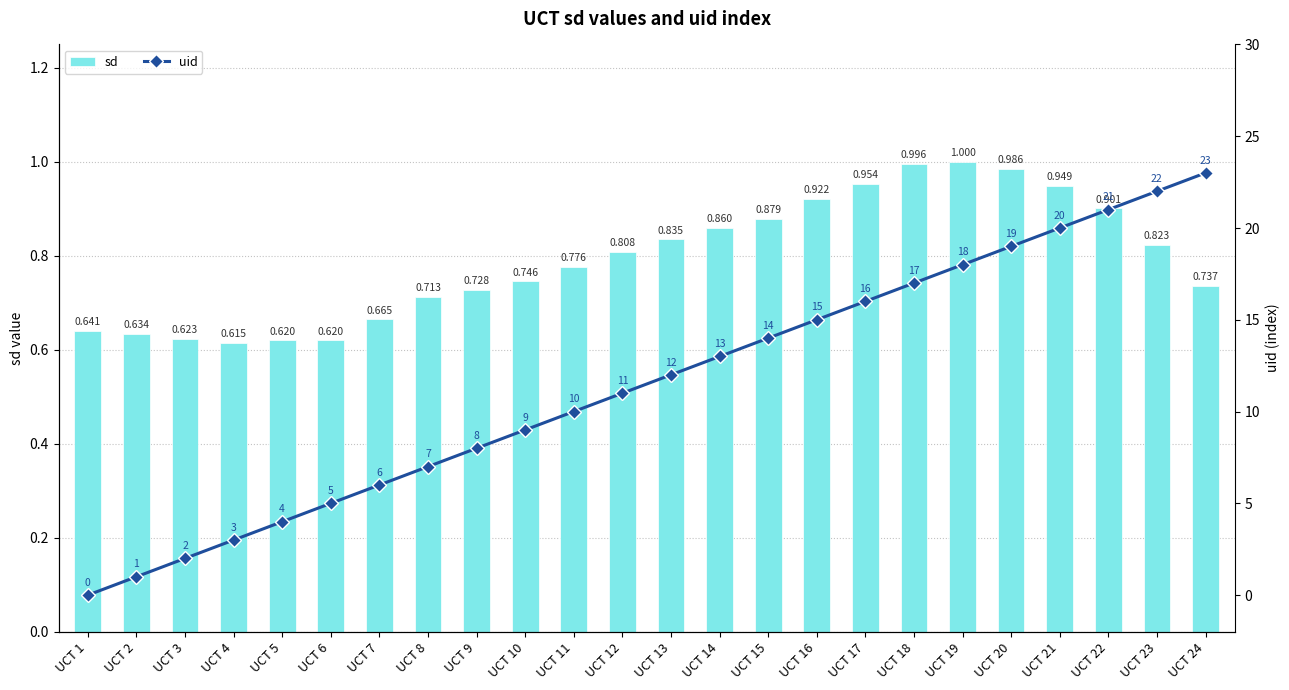

At how many categories does at least one series exceed 5?

18